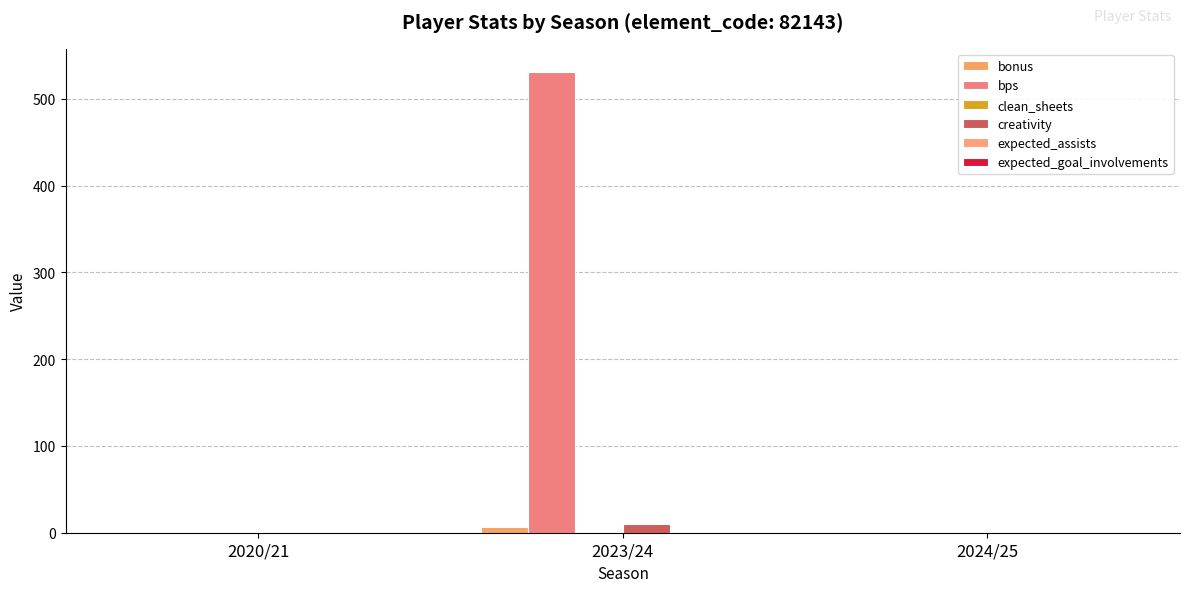

What is the label of the 3rd bar from the right?

2020/21